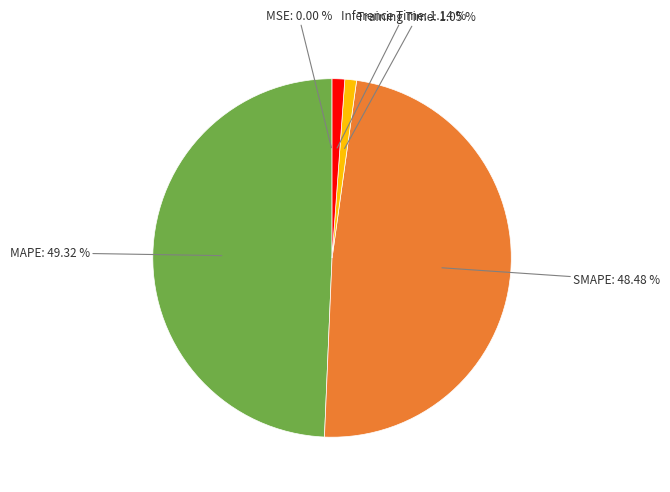

Does any single category account for the majority?

No